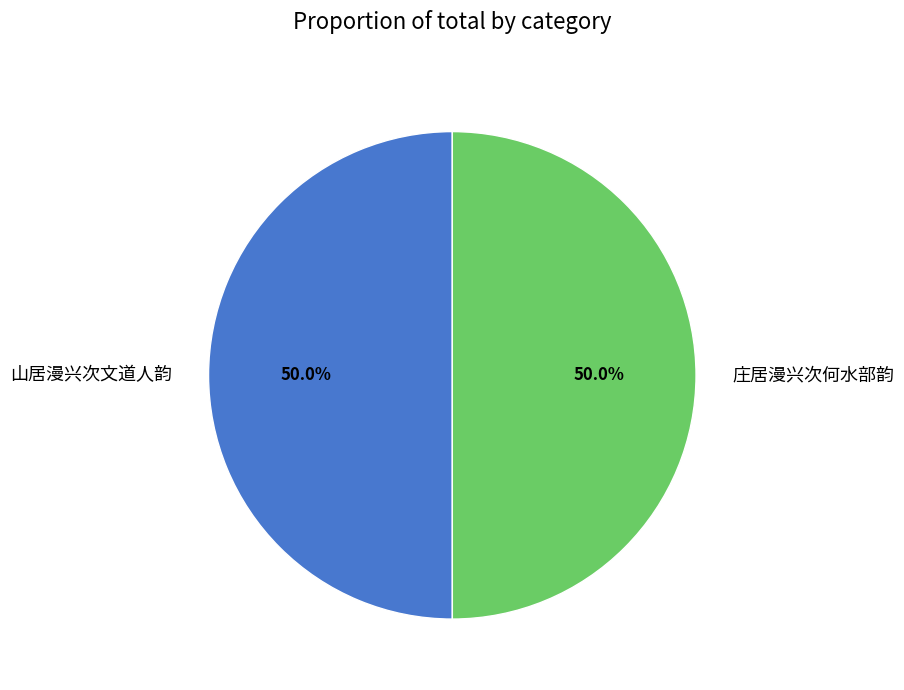

What percentage is NOT represented by 庄居漫兴次何水部韵?

50.0%